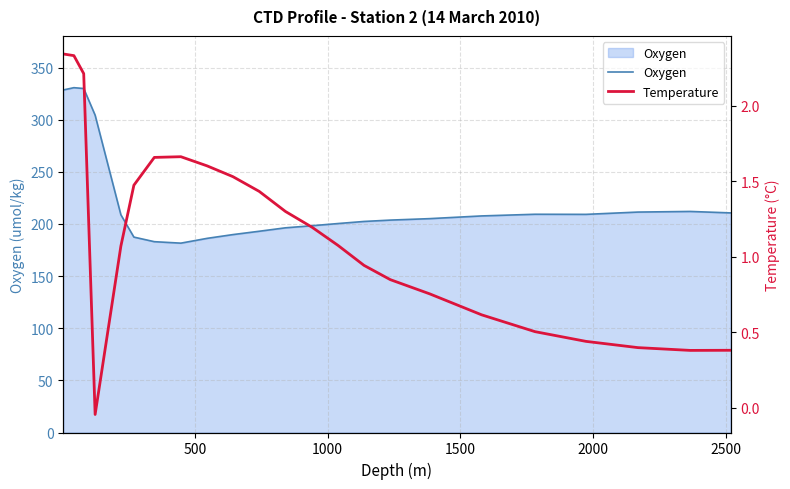

Rank the series by their average value, from highest to lowest.

Oxygen, Temperature